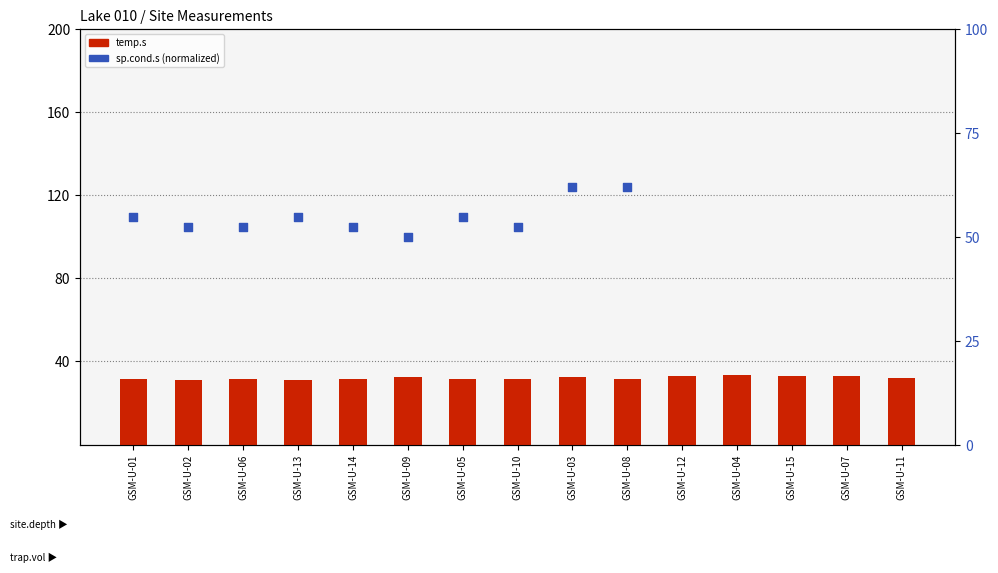

At how many categories does at least one series exceed 42?

15